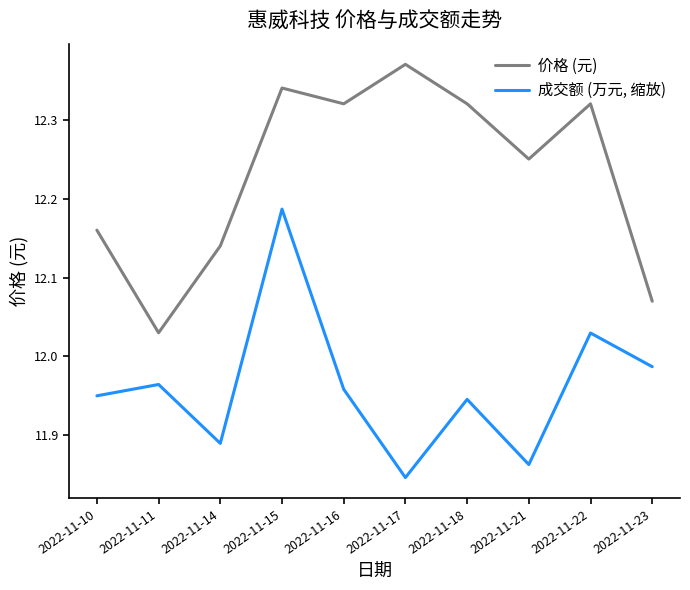

The value of 价格 (元) at 2022-11-18 is 17.9. True or false?

False